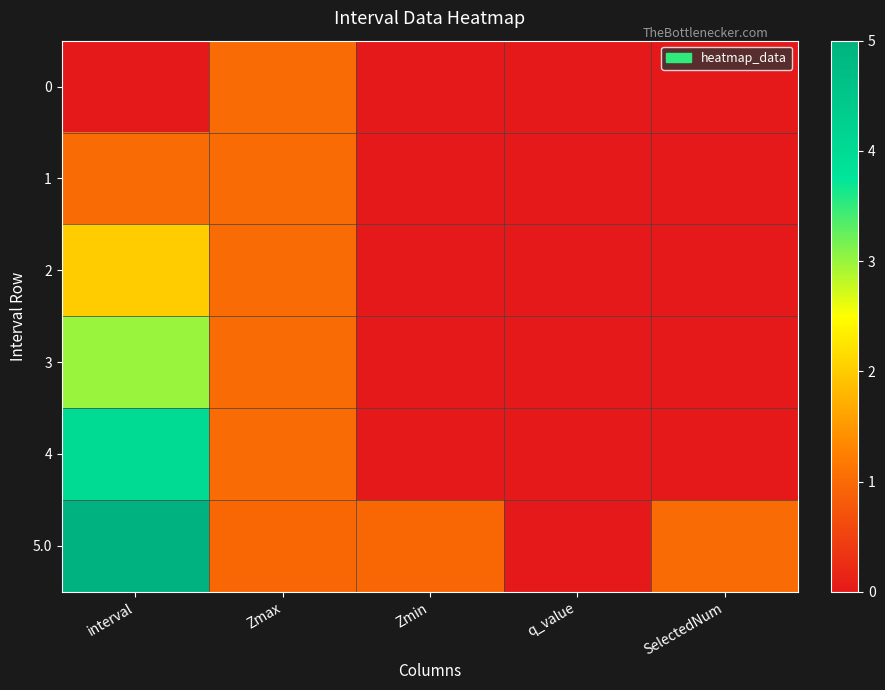

At interval, list the series in order from largest to smallest.

5.0, 4, 3, 2, 1, 0